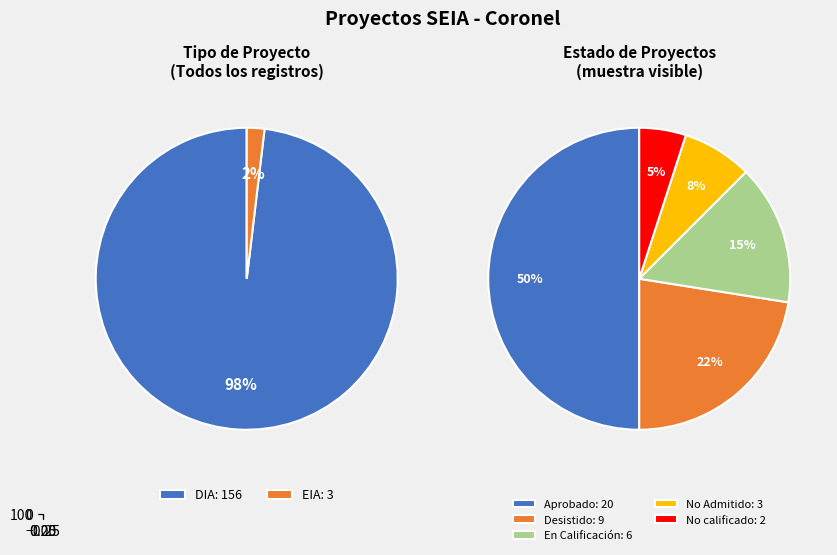

Which category has the biggest portion of the pie?

DIA